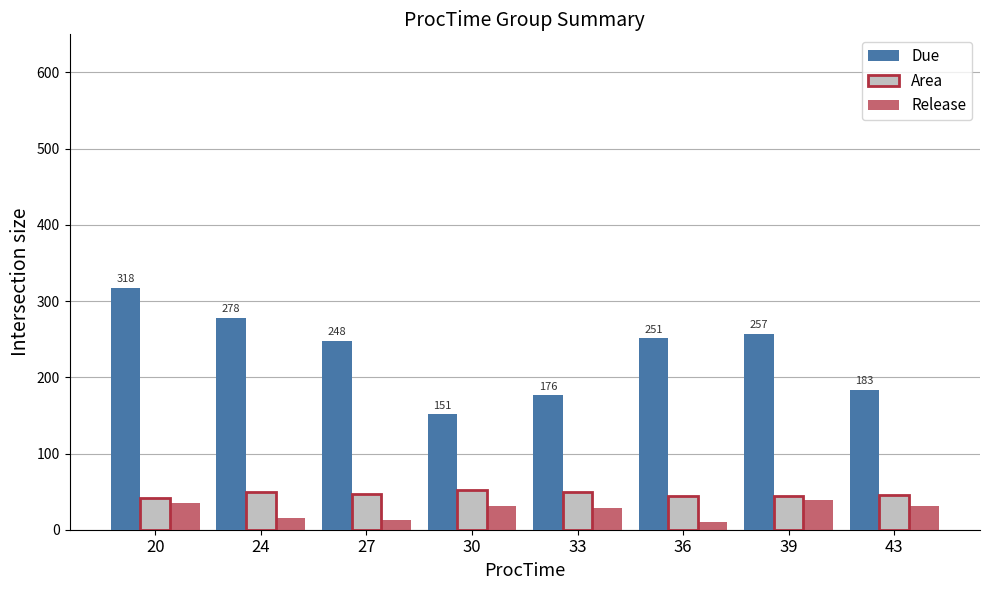

Which series has the largest range (max minus min)?

Due